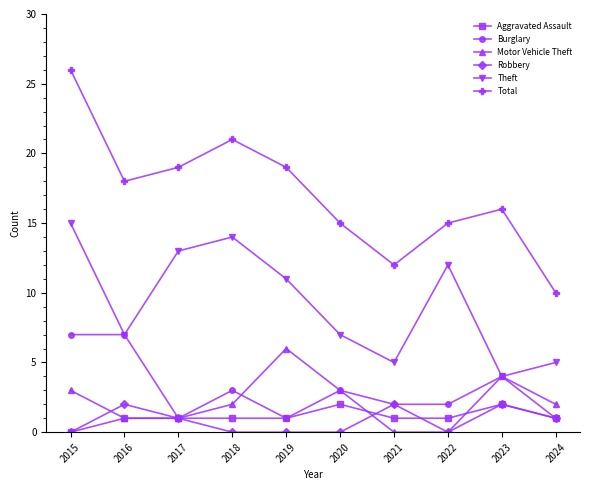

What is the highest value of the Total series?

26